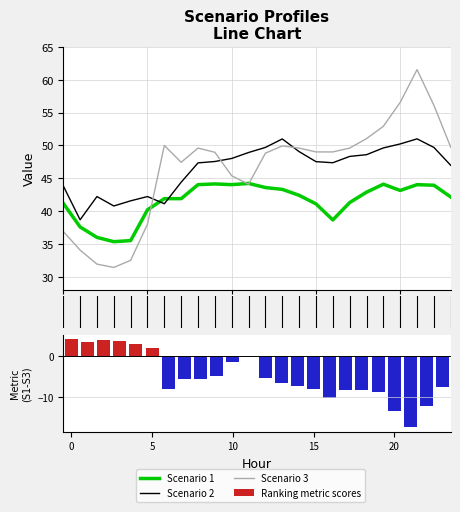

Are the bars horizontal?

No